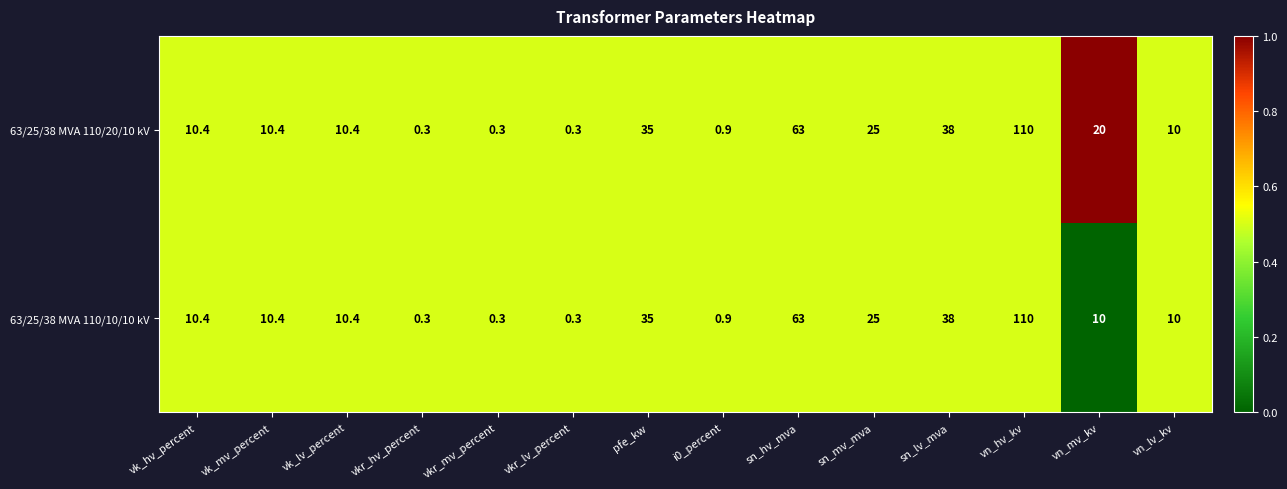

True or false: 63/25/38 MVA 110/20/10 kV has a value of 12.3 at sn_mv_mva.

False